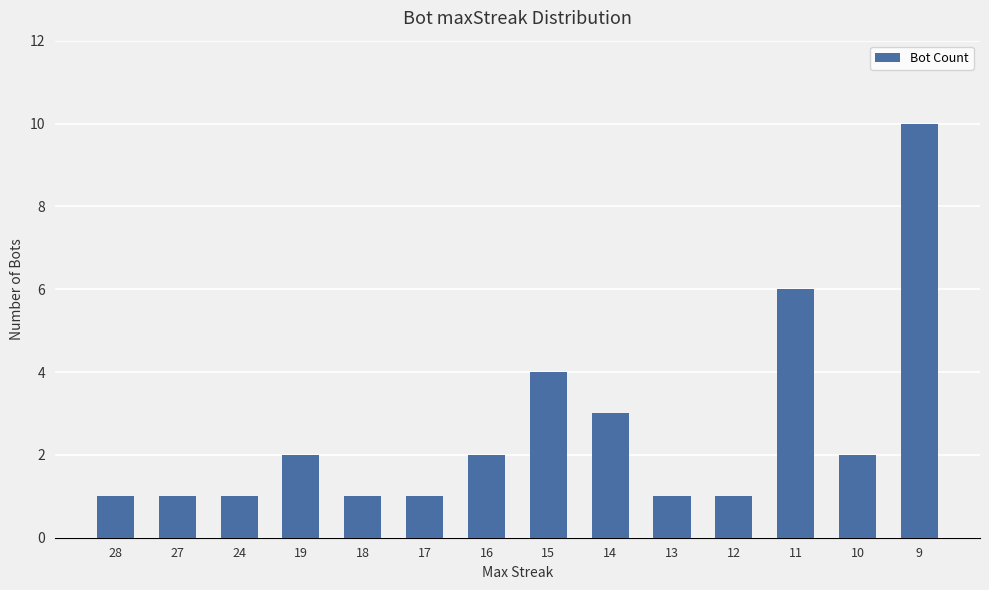

What is the change in value from 18 to 9?

+9